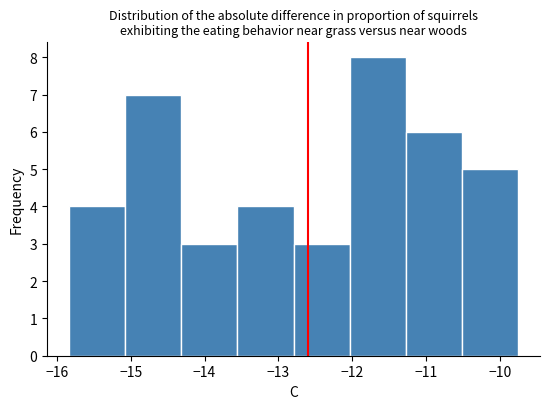

Over which range of the x-axis is the bar tallest?

-12.0 to -11.3